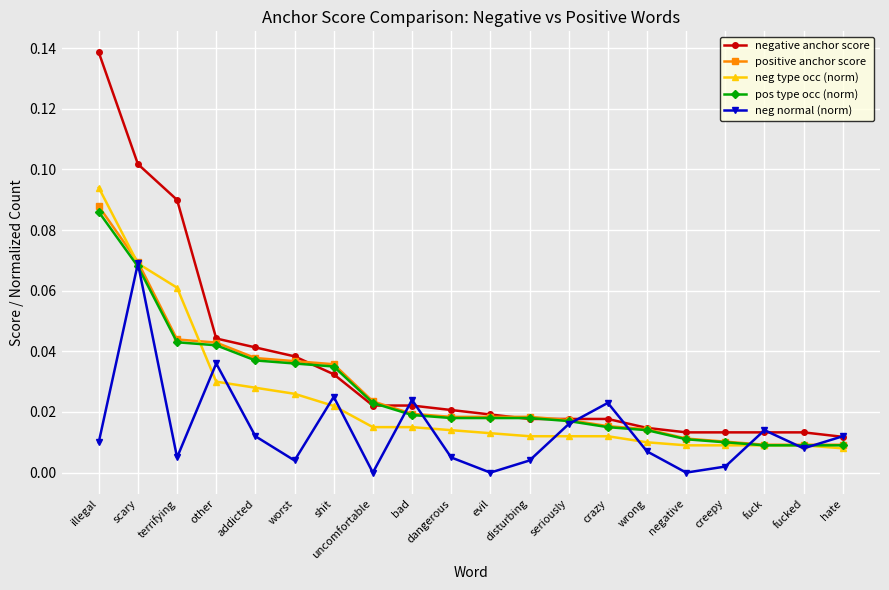

Which series has the largest range (max minus min)?

negative anchor score